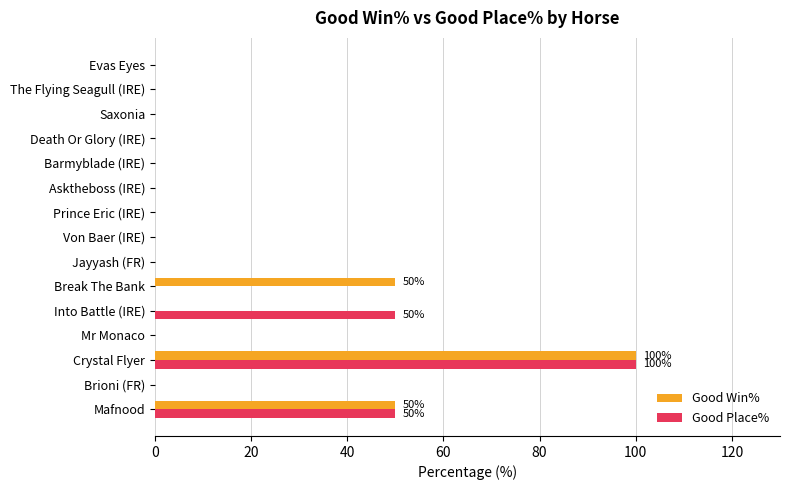

What is the sum of all Good Place% values?

200